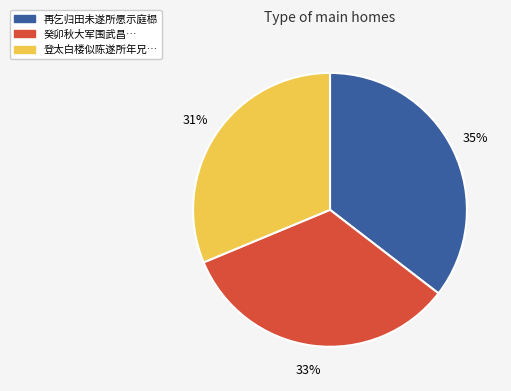

Is there any slice that represents more than half of the pie?

No